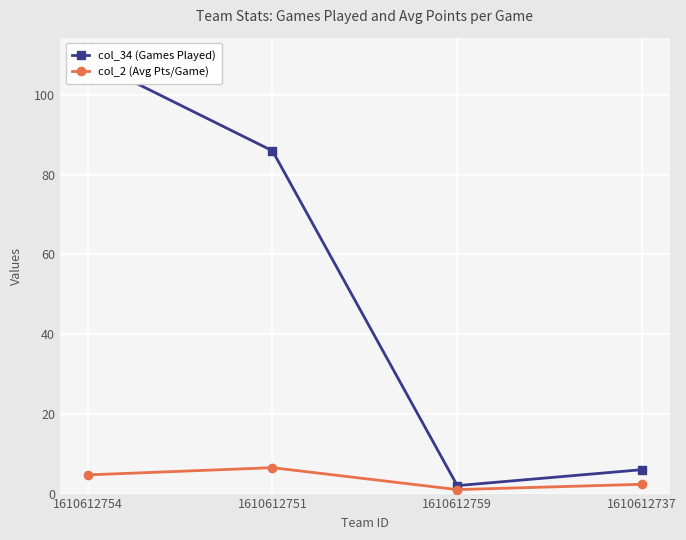

Which has a higher value, 1610612751 or 1610612759?

1610612751